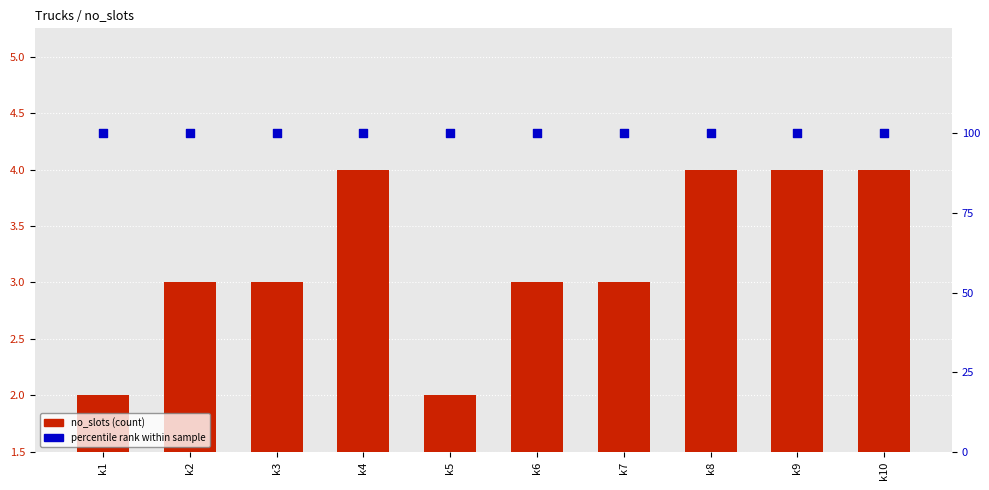

Which series has the widest spread of Y values?

no_slots (count)